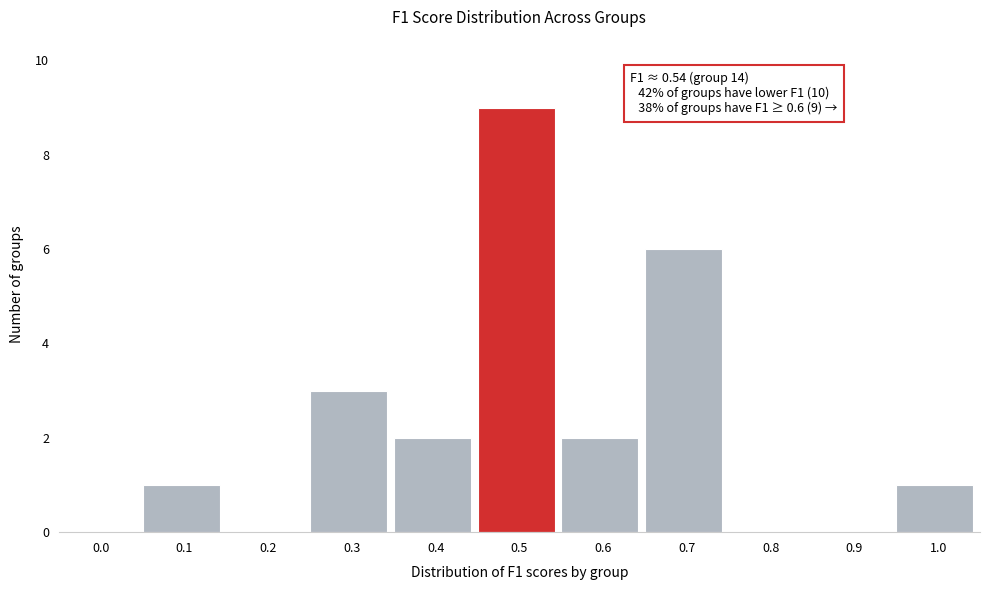

Reading left to right, list all the values displayed in this chart.

0.0=0	0.1=1	0.2=0	0.3=3	0.4=2	0.5=9	0.6=2	0.7=6	0.8=0	0.9=0	1.0=1